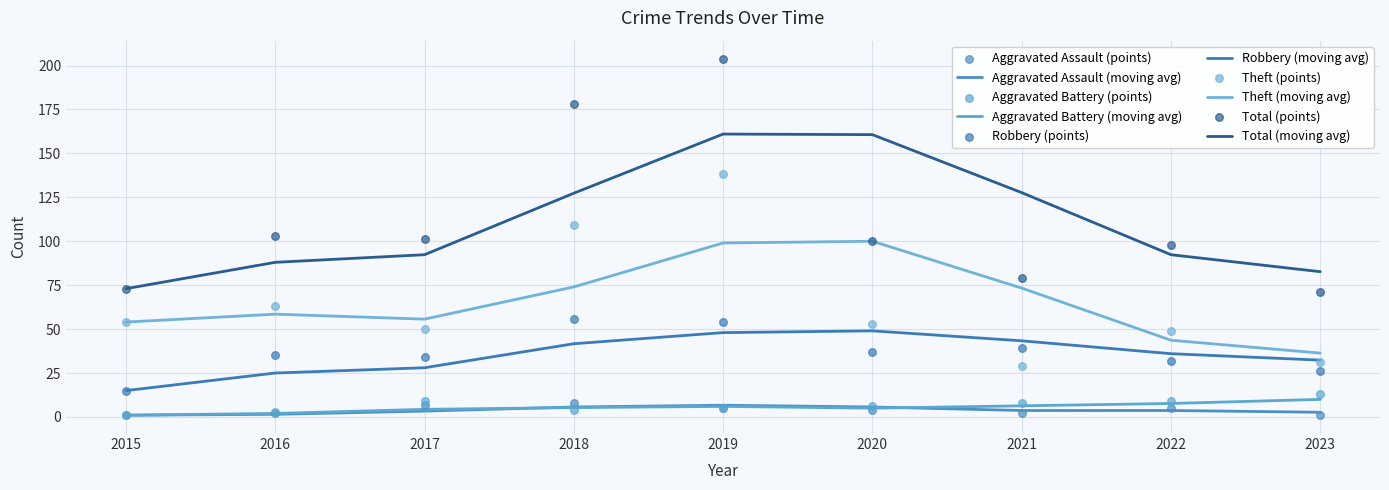

At how many categories does at least one series exceed 155?

2